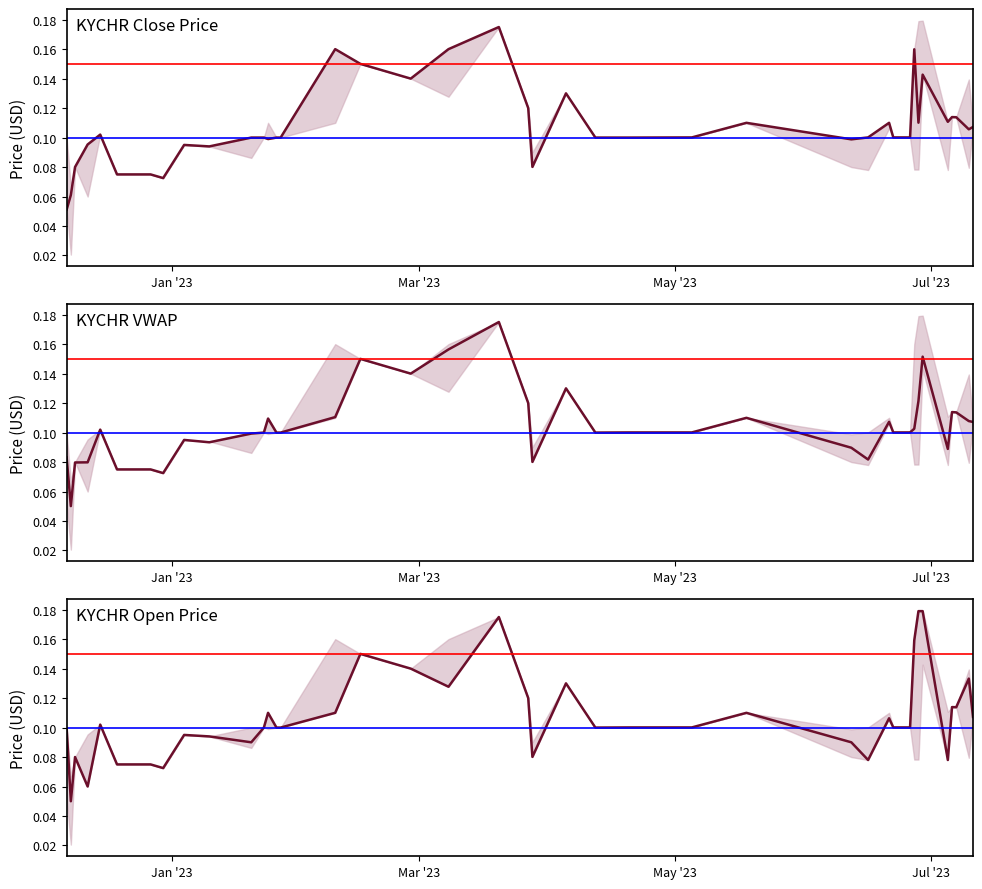

Is it true that high equals 0.1 at 2023-04-05?

True